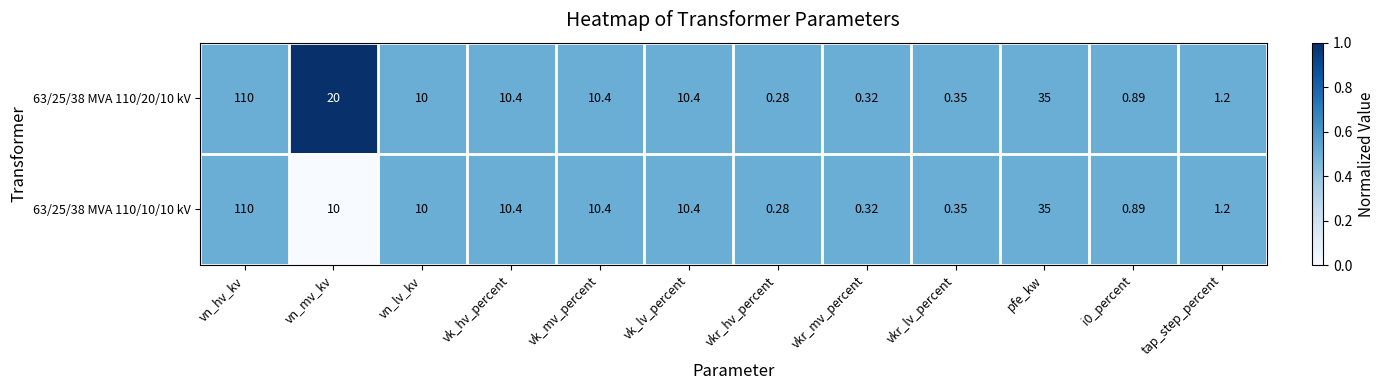

At which category is the sum across all series the highest?

vn_hv_kv